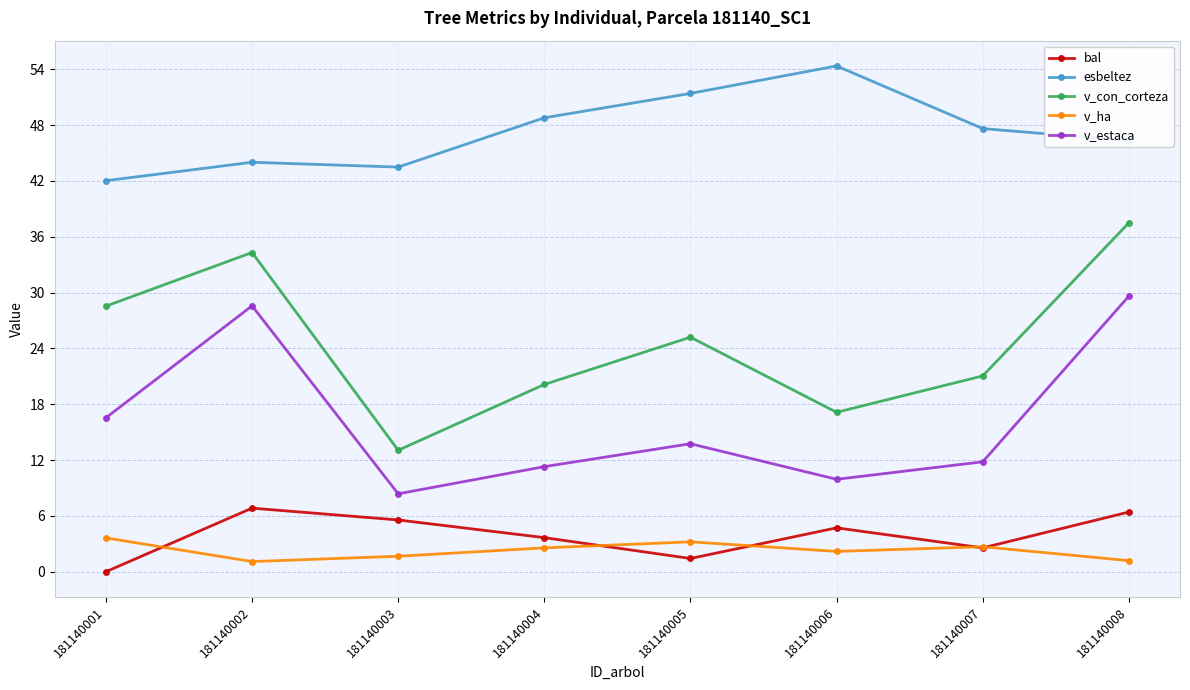

Where is v_con_corteza nearest to the value 25?

181140005